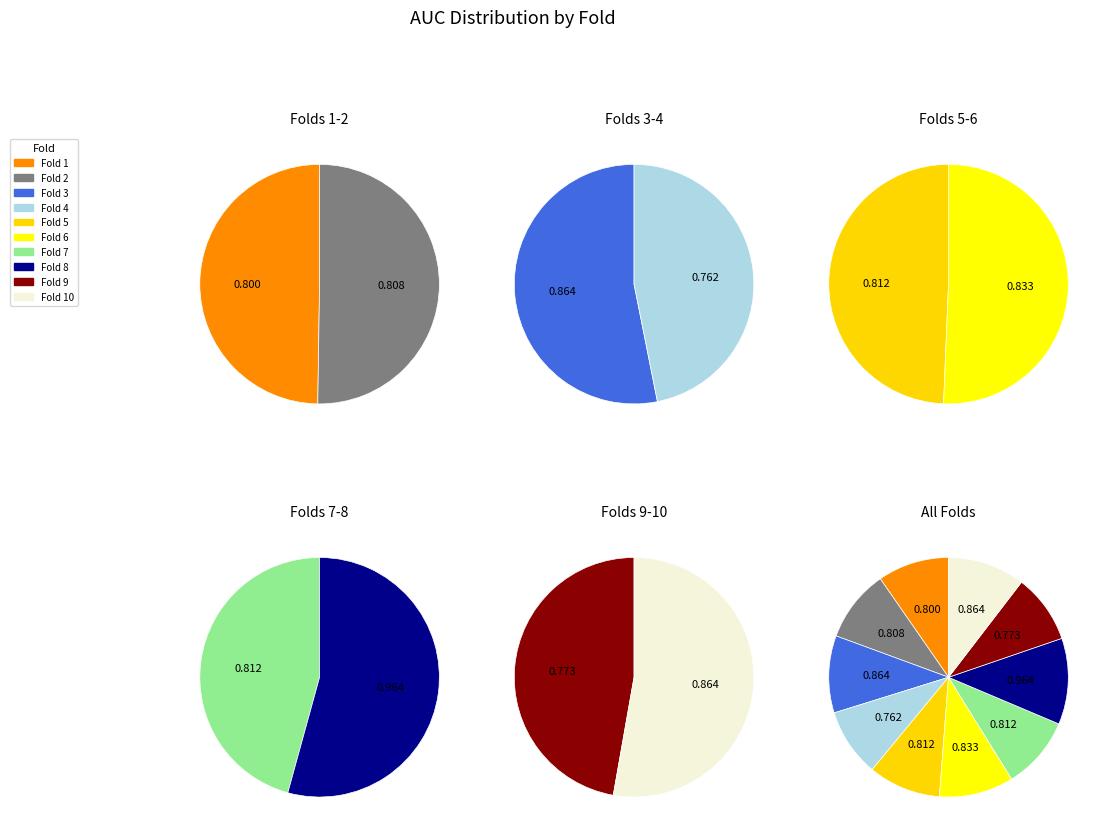

True or false: 8 accounts for 12% of the total.

True